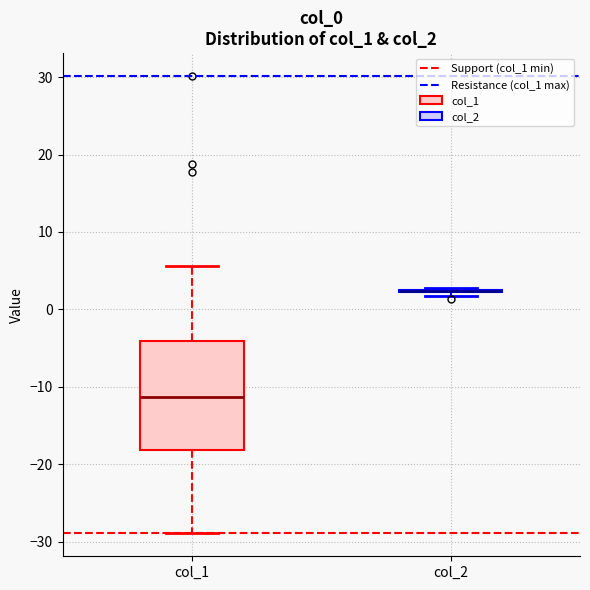

Reading left to right, read every box against the y-axis: the position of its median line, the range the box covers, and the ends of its whiskers. The values are not printed on the chart, so give them approximately, as read against the axis.

col_1: median -11, box -18 to -4, whiskers -29 to 6
col_2: box collapsed to a line at 2, whiskers 2 to 3